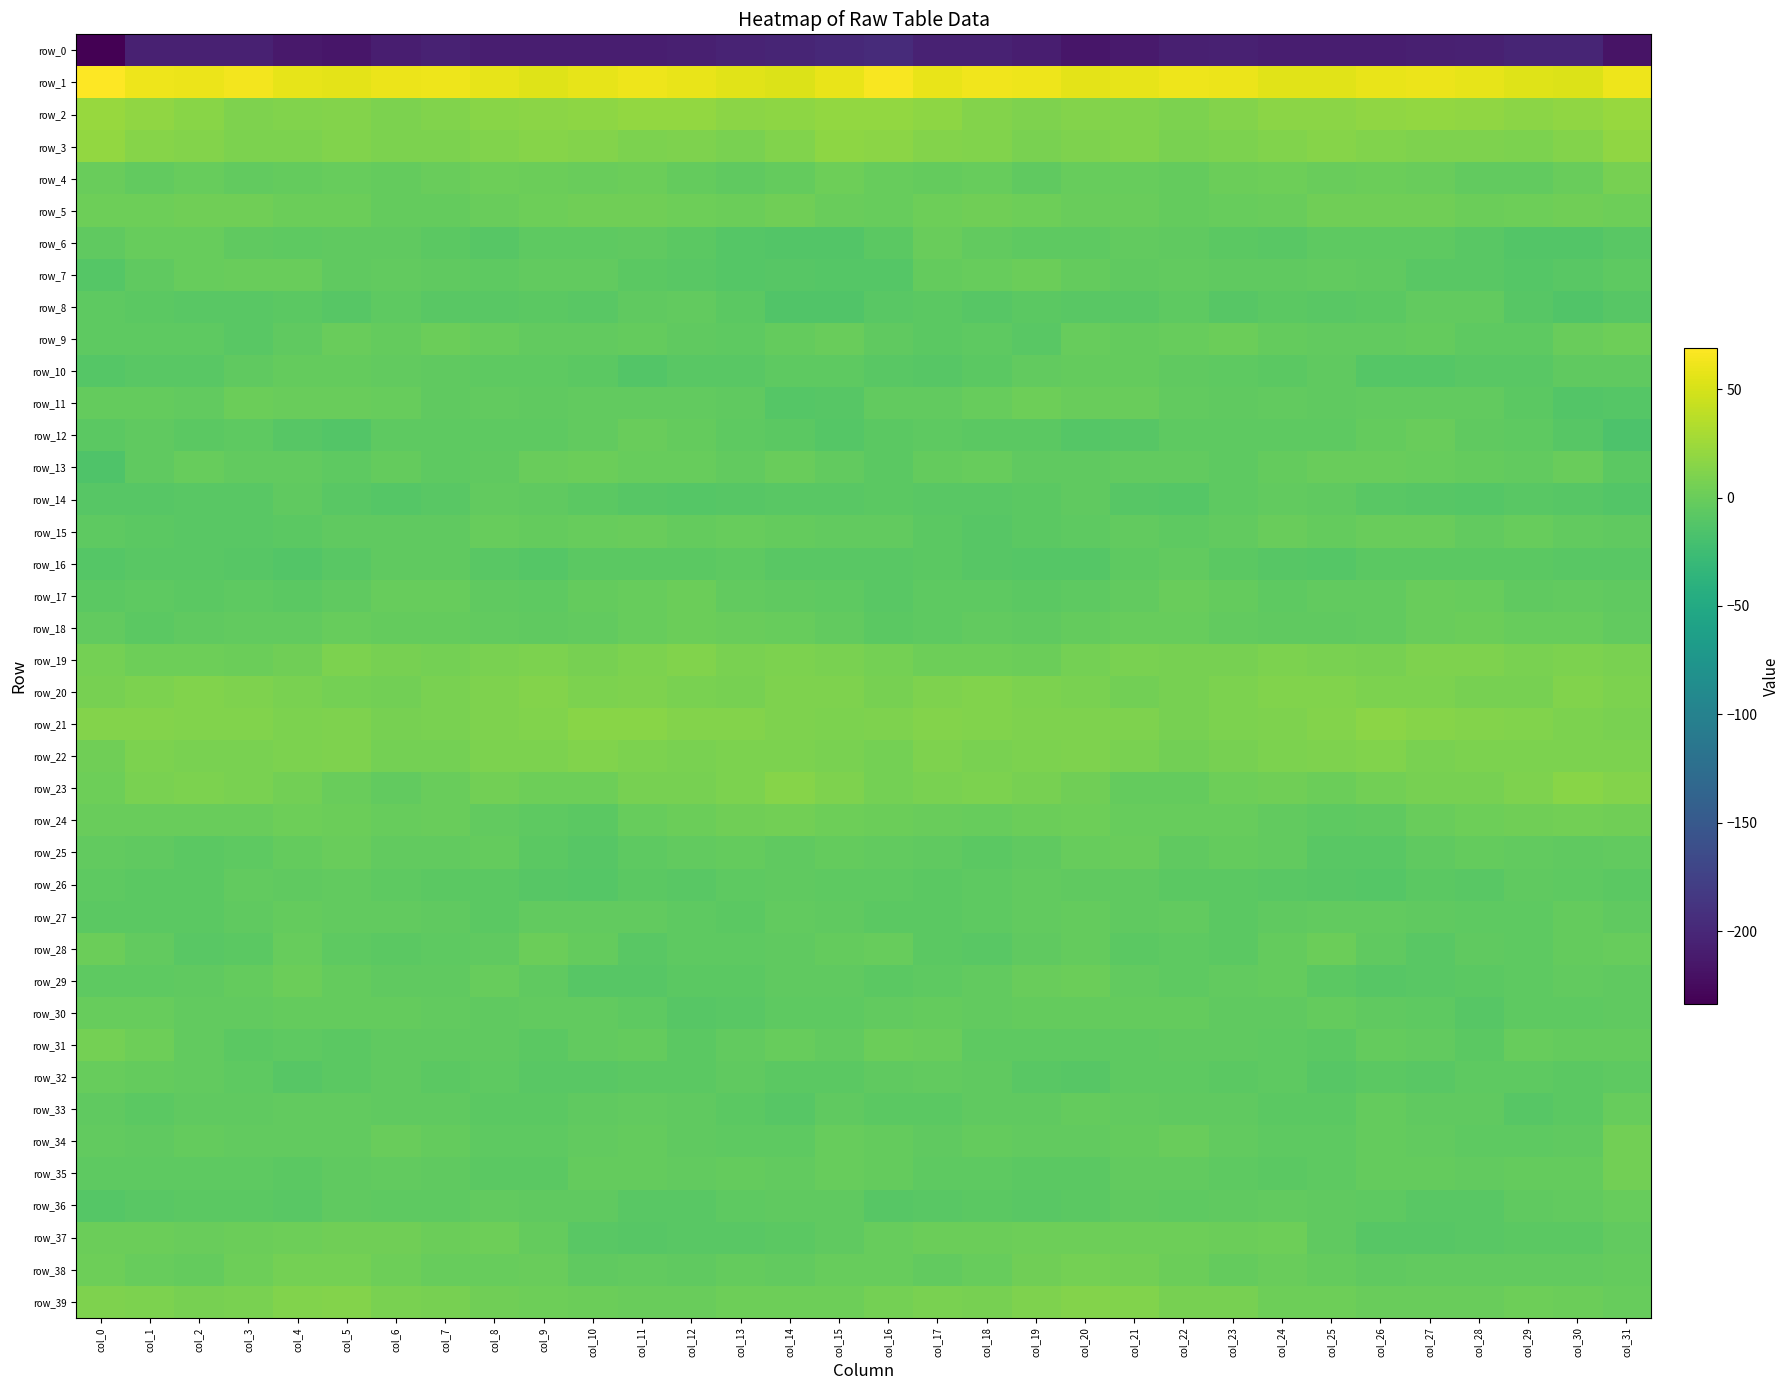

Reading left to right, transcribe all the data shown in this chart.

row_0: -233.8	-205.5	-205.5	-206.4	-213.0	-215.1	-208.4	-205.1	-208.1	-208.1	-208.5	-207.8	-207.3	-203.3	-202.3	-198.8	-196.7	-205.4	-205.1	-208.6	-215.4	-212.1	-206.7	-205.8	-208.7	-208.1	-208.3	-207.7	-206.1	-202.0	-202.8	-218.3
row_1: 69.1	61.2	60.7	63.2	57.9	56.3	60.1	61.2	57.4	54.6	58.2	60.9	58.8	55.8	53.0	58.8	66.7	59.5	62.4	61.7	56.3	57.7	61.1	60.4	55.4	55.9	59.5	60.7	57.7	54.7	53.4	61.2
row_2: 22.6	19.1	15.2	10.6	11.9	12.9	9.6	11.3	15.2	16.1	17.6	19.8	19.6	16.8	17.8	20.5	20.1	18.1	12.7	10.9	12.7	11.5	9.8	12.7	15.9	16.6	18.4	20.4	18.8	16.5	19.2	21.8
row_3: 19.5	13.6	12.6	9.1	8.9	12.1	9.0	9.0	11.2	13.8	12.8	9.9	10.6	8.7	11.2	17.3	16.8	13.1	11.3	8.0	10.6	11.5	8.3	9.9	12.1	14.0	11.5	10.1	10.3	8.8	13.2	19.0
row_4: -0.1	-3.3	-1.3	-3.6	-2.8	-0.8	-2.6	0.1	2.1	0.9	0.0	1.2	-2.0	-4.3	-2.0	2.4	-1.2	-3.0	-1.3	-4.3	-1.3	-1.8	-1.9	1.2	1.9	0.0	1.0	0.3	-3.2	-4.2	0.1	6.9
row_5: 2.2	2.0	3.1	3.0	1.1	1.2	-2.3	-2.4	-0.4	2.3	3.0	3.0	1.9	0.8	3.4	0.2	-0.7	2.1	3.5	2.7	0.4	0.4	-2.8	-1.5	0.4	2.9	3.3	3.0	0.9	1.7	3.5	1.7
row_6: -5.4	-1.0	-1.5	-5.3	-6.3	-4.6	-4.3	-7.2	-9.2	-6.0	-6.6	-5.3	-6.7	-10.8	-12.3	-12.4	-7.3	-0.4	-3.1	-5.7	-6.4	-4.0	-5.4	-7.8	-8.4	-5.7	-6.2	-5.5	-8.1	-12.1	-11.6	-8.3
row_7: -11.3	-4.3	-1.5	0.1	0.2	-5.1	-4.1	-4.7	-5.5	-4.0	-4.1	-7.1	-8.6	-10.4	-9.2	-10.5	-10.3	-2.4	-1.4	1.1	-2.1	-5.4	-3.8	-5.0	-4.9	-4.1	-4.6	-8.6	-8.7	-10.5	-8.6	-6.3
row_8: -5.5	-6.7	-8.7	-8.8	-7.4	-9.6	-5.6	-7.9	-8.0	-7.2	-8.1	-4.9	-3.1	-7.1	-12.9	-12.7	-8.4	-7.6	-9.4	-7.6	-8.7	-8.3	-5.5	-9.0	-6.8	-8.2	-6.8	-4.1	-3.9	-9.5	-13.4	-9.5
row_9: -6.3	-6.6	-5.7	-8.5	-4.5	-0.3	-3.0	1.3	-1.0	-4.2	-3.1	-2.9	-4.4	-6.6	-2.2	-0.5	-4.9	-6.7	-6.1	-8.9	-1.0	-2.1	-1.3	1.3	-3.0	-3.7	-3.1	-3.0	-5.7	-5.6	-0.3	2.3
row_10: -11.1	-8.8	-8.4	-4.8	-2.6	-2.1	-3.9	-5.0	-6.4	-5.9	-7.3	-12.2	-8.4	-8.5	-5.7	-5.5	-8.0	-9.2	-7.0	-3.9	-2.1	-2.9	-4.3	-5.6	-6.7	-5.4	-10.2	-11.1	-8.0	-7.9	-5.1	-5.3
row_11: -2.7	-2.2	-3.6	1.6	0.2	0.3	-1.3	-4.7	-3.6	-4.9	-3.5	-3.3	-3.4	-5.0	-10.5	-9.8	-3.8	-3.7	-1.5	1.9	-0.3	0.5	-3.3	-4.4	-4.0	-4.9	-3.4	-3.2	-3.7	-6.6	-12.5	-10.7
row_12: -7.0	-5.1	-7.5	-6.6	-9.6	-11.7	-5.8	-6.3	-6.3	-6.0	-4.2	-0.1	-3.1	-6.0	-7.8	-11.2	-7.5	-6.0	-6.9	-7.6	-11.0	-9.4	-5.5	-6.4	-6.0	-6.1	-2.3	-0.3	-4.7	-6.5	-9.9	-15.3
row_13: -13.9	-5.0	-0.8	-4.1	-4.2	-5.6	-2.0	-6.5	-4.5	-0.2	0.9	-1.5	-1.8	-3.9	-0.4	-3.2	-6.8	-2.3	-1.4	-5.1	-4.5	-4.1	-3.1	-6.6	-2.5	0.4	0.2	-1.8	-2.4	-3.4	-0.7	-7.8
row_14: -9.1	-9.1	-8.3	-7.9	-4.3	-8.3	-11.3	-8.3	-4.2	-4.8	-7.4	-9.3	-10.7	-9.4	-8.3	-8.3	-7.2	-8.4	-8.4	-6.8	-4.7	-9.9	-11.0	-6.0	-4.1	-5.4	-8.8	-9.6	-10.8	-8.7	-9.3	-11.6
row_15: -5.6	-6.8	-9.0	-8.4	-7.0	-4.5	-5.1	-5.4	-0.8	-2.0	-1.0	-0.1	-3.0	-1.5	-2.0	-3.3	-4.2	-7.0	-9.5	-7.7	-6.2	-4.1	-5.8	-3.9	-0.4	-2.4	-0.4	-0.7	-3.3	-1.2	-3.1	-4.4
row_16: -10.6	-8.5	-8.5	-10.0	-11.5	-8.2	-4.3	-5.3	-8.2	-10.7	-7.5	-7.4	-7.7	-6.4	-8.2	-8.7	-8.9	-7.7	-9.0	-10.7	-11.1	-6.3	-3.8	-6.8	-9.1	-10.2	-6.8	-7.7	-6.9	-7.1	-8.3	-8.8
row_17: -7.2	-6.5	-6.7	-6.2	-7.1	-4.7	-0.8	-0.9	-5.4	-5.7	-2.9	-1.8	0.6	-4.0	-4.3	-5.5	-8.0	-6.4	-6.4	-6.8	-6.5	-3.3	0.1	-2.7	-6.6	-4.2	-3.1	-0.2	-0.9	-4.8	-3.6	-5.4
row_18: -4.0	-7.0	-4.4	-4.2	-3.5	-1.4	-2.0	-2.6	-4.2	-5.4	-4.2	-1.7	1.0	-0.1	-1.8	-3.6	-7.3	-6.5	-3.9	-4.5	-2.4	-1.8	-1.7	-3.5	-4.8	-5.2	-3.6	-0.4	1.0	-1.0	-1.5	-3.8
row_19: 5.5	2.2	2.3	0.9	3.7	9.0	7.2	6.1	8.5	9.2	7.4	9.1	11.3	8.7	8.8	8.7	5.3	1.7	2.2	0.8	6.4	8.5	6.8	6.5	9.2	8.5	7.2	11.0	10.2	8.4	9.2	8.6
row_20: 7.1	8.8	12.0	10.1	8.2	5.8	5.0	8.6	10.1	12.5	9.4	10.1	8.2	6.7	10.5	10.6	7.1	10.4	11.8	9.2	7.7	4.6	6.5	9.2	11.4	11.5	9.4	9.6	7.4	7.5	11.2	9.8
row_21: 13.1	12.5	11.7	11.9	9.6	10.8	7.6	7.7	10.1	11.9	15.6	15.3	12.9	12.4	11.0	8.8	10.2	12.4	12.3	10.6	10.4	10.2	6.5	9.3	10.3	13.4	16.3	13.7	12.5	12.0	9.9	8.1
row_22: 4.0	9.1	8.7	8.0	9.8	10.0	5.5	5.9	9.3	9.1	12.0	9.5	8.8	9.2	9.3	7.9	5.5	10.4	7.8	8.8	10.5	8.4	4.6	7.5	9.3	10.0	12.0	8.4	8.9	9.1	9.5	9.5
row_23: 2.2	7.7	9.2	7.7	4.5	0.2	-3.4	0.4	4.2	2.1	2.6	6.8	6.7	8.9	14.3	10.8	5.5	8.7	9.0	6.6	3.1	-1.9	-2.5	2.2	4.0	1.2	4.8	6.9	7.2	10.5	15.2	13.0
row_24: -0.5	0.5	-0.6	-0.4	2.4	0.5	-1.6	-0.6	-3.4	-5.7	-6.7	-1.4	1.5	3.3	4.2	2.0	0.9	0.0	-1.0	0.7	2.8	-1.4	-0.7	-1.6	-4.1	-6.6	-4.9	0.1	2.4	3.5	4.2	3.8
row_25: -3.4	-4.6	-6.7	-6.2	-2.5	0.4	-3.9	-3.6	-2.4	-7.4	-9.3	-6.2	-3.7	-2.1	-5.1	-2.8	-3.2	-5.2	-7.3	-4.9	-0.8	-0.6	-5.0	-2.5	-4.0	-8.4	-8.6	-4.8	-3.0	-3.3	-4.5	-3.1
row_26: -6.4	-7.4	-6.9	-4.0	-4.4	-4.1	-6.5	-7.7	-7.7	-9.3	-11.0	-7.8	-7.9	-5.6	-5.1	-5.6	-5.8	-7.7	-5.8	-3.5	-4.5	-4.5	-7.4	-7.6	-8.2	-10.0	-10.4	-6.8	-8.1	-4.6	-5.5	-7.2
row_27: -7.0	-6.9	-7.0	-5.4	-2.4	-3.8	-3.8	-5.4	-6.8	-3.6	-3.9	-3.7	-5.6	-6.8	-3.9	-4.3	-6.8	-7.7	-6.5	-4.1	-2.2	-4.4	-3.7	-6.7	-5.3	-3.9	-3.7	-4.3	-6.4	-5.9	-2.9	-4.3
row_28: 0.8	-4.1	-8.7	-6.7	-1.6	-6.5	-7.1	-6.3	-5.2	1.6	-2.1	-7.9	-6.4	-5.8	-4.7	-2.1	-0.7	-6.8	-8.7	-4.3	-2.5	-7.5	-6.3	-7.0	-2.5	1.4	-4.5	-8.5	-5.4	-5.9	-3.1	-1.3
row_29: -5.7	-6.6	-4.5	-2.0	1.6	-2.8	-5.4	-4.3	-1.9	-4.8	-9.2	-9.6	-7.6	-7.0	-4.8	-4.5	-7.2	-6.2	-4.1	-0.2	0.5	-4.0	-5.5	-3.2	-2.5	-7.0	-9.6	-8.9	-7.1	-6.5	-3.7	-4.9
row_30: -0.8	-1.8	-3.4	-3.2	-2.3	-2.4	-2.5	-4.1	-4.5	-3.3	-3.8	-6.4	-9.2	-8.0	-5.7	-5.9	-3.7	-2.4	-4.0	-2.8	-2.6	-2.2	-2.9	-4.5	-4.4	-2.8	-5.4	-6.6	-10.1	-6.3	-6.1	-4.6
row_31: 6.1	2.6	-3.9	-6.7	-6.2	-6.6	-4.5	-5.3	-4.8	-7.3	-4.3	-2.6	-7.1	-3.4	-1.8	-3.3	1.0	0.4	-5.8	-6.3	-6.5	-6.4	-4.3	-5.3	-5.8	-6.8	-2.6	-4.3	-7.1	-1.6	-3.0	-2.7
row_32: -0.9	-2.9	-3.9	-6.5	-10.0	-7.5	-4.9	-7.2	-5.8	-8.1	-8.2	-7.5	-6.9	-5.1	-6.8	-6.9	-5.4	-3.1	-4.5	-8.1	-9.6	-6.1	-5.6	-7.3	-5.6	-9.2	-6.8	-8.4	-5.8	-5.4	-6.8	-6.3
row_33: -5.0	-7.8	-5.0	-5.1	-3.5	-3.7	-4.9	-4.8	-6.8	-7.0	-4.7	-3.1	-4.9	-7.6	-9.9	-5.0	-6.6	-7.1	-4.6	-5.0	-2.9	-4.0	-5.0	-5.2	-7.0	-6.8	-3.0	-4.3	-5.4	-9.0	-7.8	-0.9
row_34: -4.1	-5.2	-2.7	-3.8	-3.4	-4.0	-0.7	-2.7	-5.4	-5.8	-4.1	-2.1	-5.1	-5.7	-6.3	-1.8	-3.0	-4.5	-2.7	-4.2	-3.5	-2.7	-0.7	-3.9	-5.7	-5.9	-2.7	-3.1	-5.5	-5.9	-4.3	4.9
row_35: -5.7	-6.1	-6.3	-6.5	-7.7	-4.5	-3.5	-4.7	-6.9	-7.3	-2.7	-2.6	-3.3	-2.5	-3.3	-1.1	-2.6	-6.3	-6.5	-6.7	-7.3	-3.5	-3.7	-5.8	-7.5	-6.1	-2.0	-2.7	-3.6	-2.2	-2.4	5.0
row_36: -10.6	-8.3	-7.5	-7.7	-7.9	-4.4	-5.7	-5.6	-4.1	-5.2	-5.1	-8.3	-8.3	-6.0	-4.8	-4.9	-9.2	-8.0	-7.5	-8.0	-6.7	-4.8	-6.0	-5.2	-4.1	-5.4	-6.3	-8.7	-8.0	-4.9	-4.1	-1.1
row_37: 1.4	1.5	0.4	1.4	1.8	3.1	2.9	1.2	2.4	-2.3	-8.4	-9.6	-8.8	-8.2	-7.5	-5.3	-1.4	0.9	0.5	1.7	2.5	2.6	2.6	1.1	2.0	-5.3	-9.6	-9.1	-8.8	-7.4	-7.1	-4.2
row_38: 1.9	-1.2	-3.0	2.4	5.3	6.1	2.5	-1.1	-1.5	-0.6	-4.3	-4.2	-4.4	-3.0	-3.8	-1.8	-1.1	-3.1	-1.1	3.9	6.1	4.8	1.4	-2.0	-0.3	-2.2	-4.8	-4.1	-3.8	-3.4	-3.2	-2.9
row_39: 10.3	9.3	6.6	8.7	12.2	12.8	7.9	7.0	3.7	2.4	0.9	-0.1	0.1	1.8	2.1	1.7	6.3	7.7	6.9	10.1	13.0	11.3	7.0	6.6	2.6	2.0	0.0	0.4	0.2	2.7	1.1	-1.2